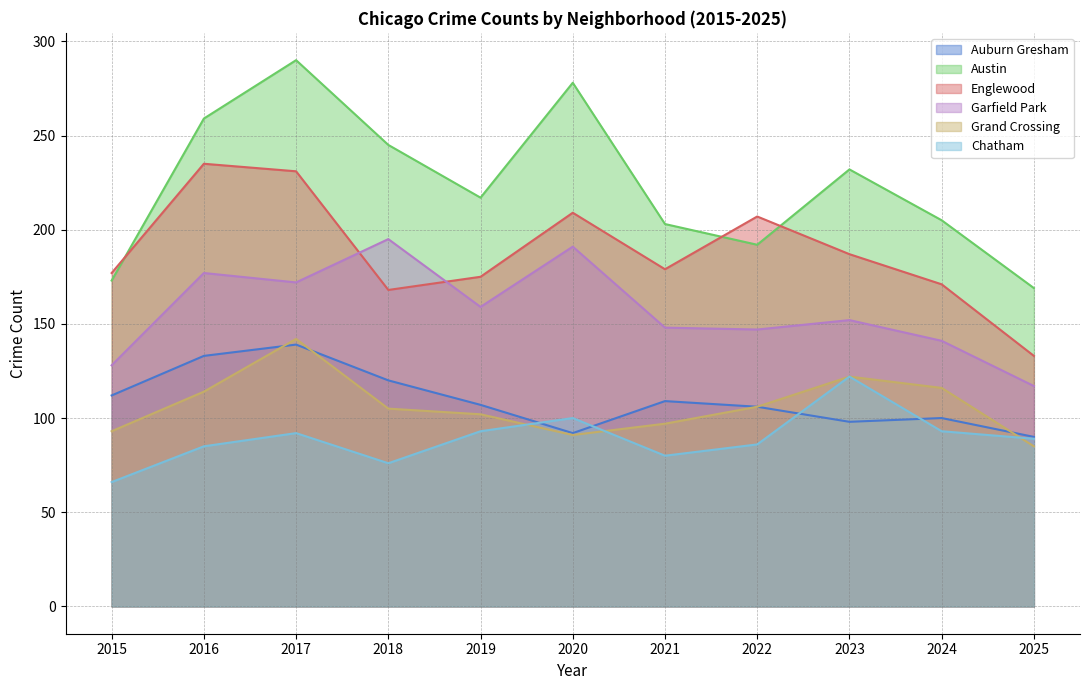

At how many categories does at least one series exceed 281?

1